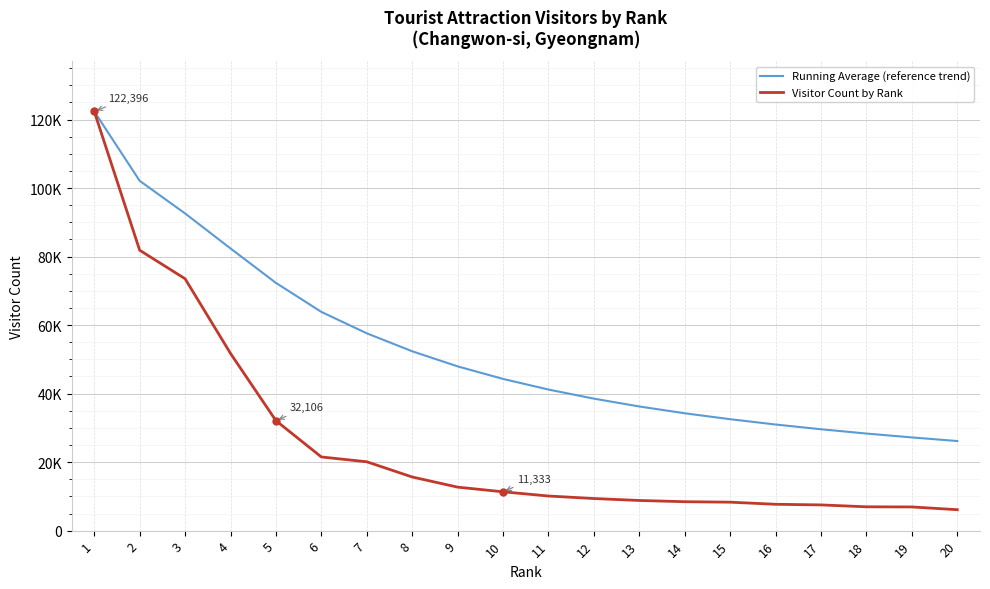

Which series has the widest spread of values?

Visitor Count by Rank